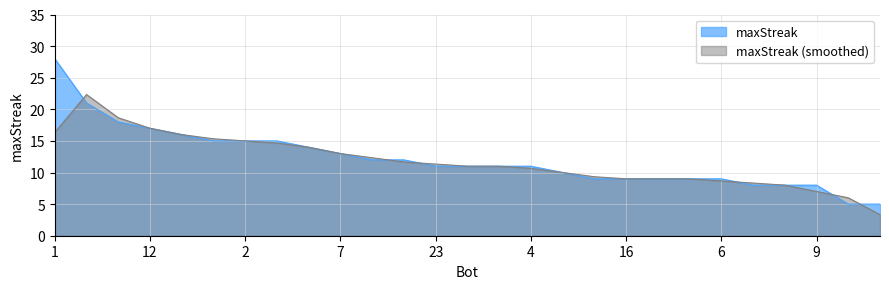

What is the ratio of the value at 12 to the value at 5?

1.5